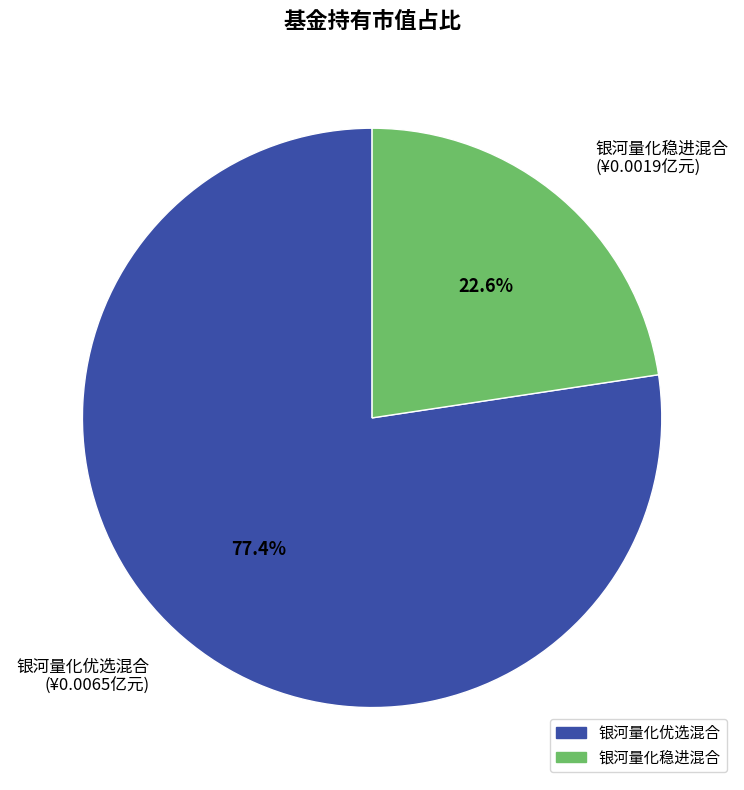

Is it true that 银河量化优选混合 is 77% of the pie?

True